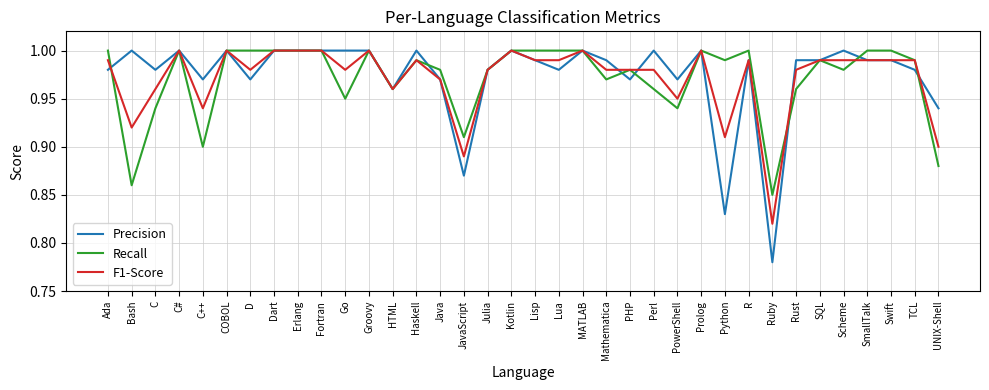

Is it true that F1-Score equals 0.9 at PowerShell?

True